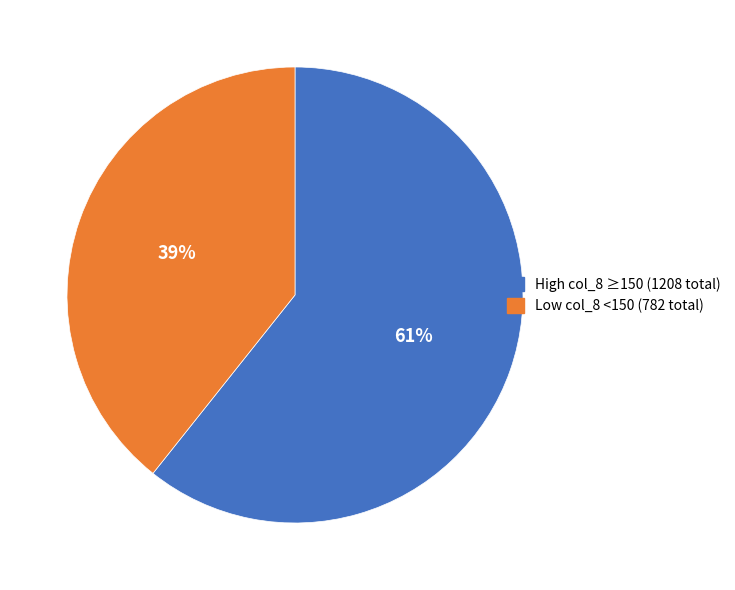

Do High col_8 ≥150 (1208 total) and Low col_8 <150 (782 total) together represent more than half of the pie?

Yes